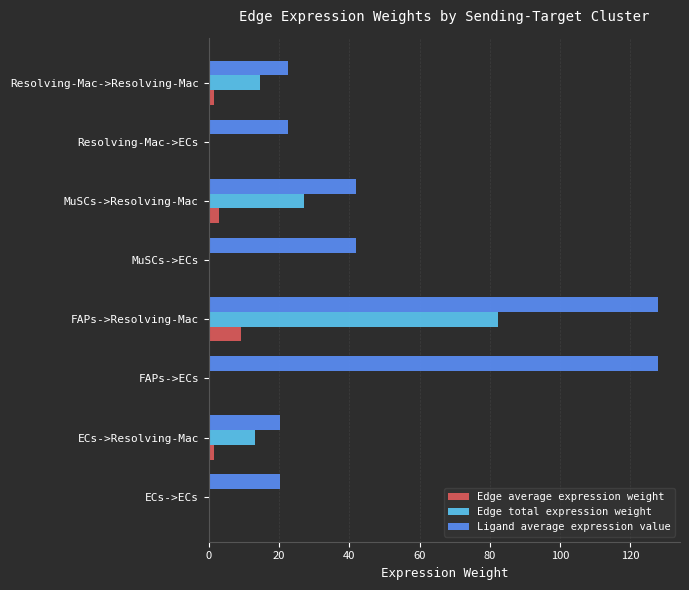

What is the average value of the Edge total expression weight series?

17.2